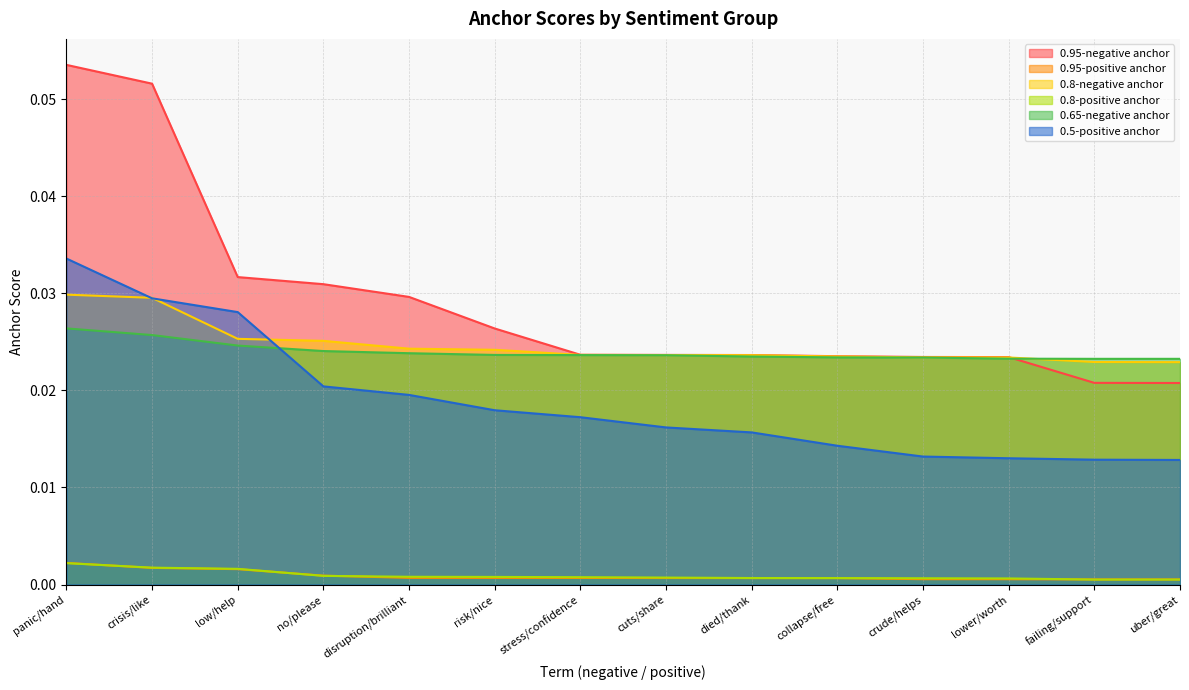

List the labels in order of 0.5-positive anchor value, smallest first.

uber/great, failing/support, lower/worth, crude/helps, collapse/free, died/thank, cuts/share, stress/confidence, risk/nice, disruption/brilliant, no/please, low/help, crisis/like, panic/hand